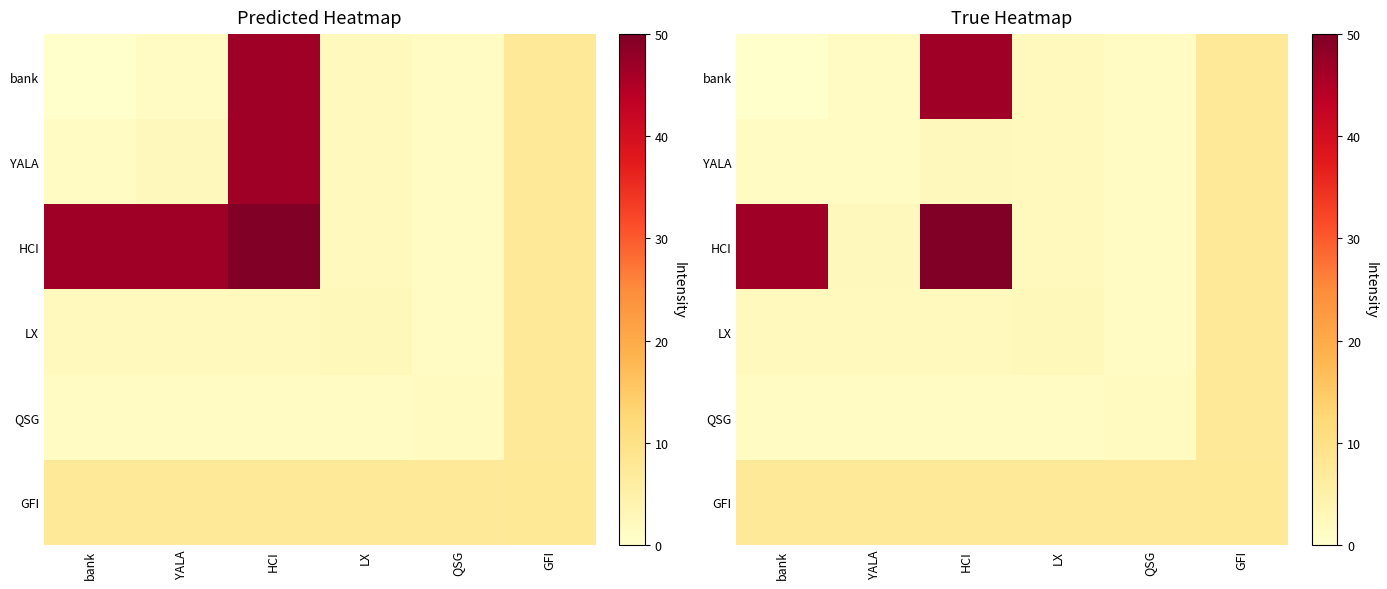

Read the QSG value at LX.

1.3